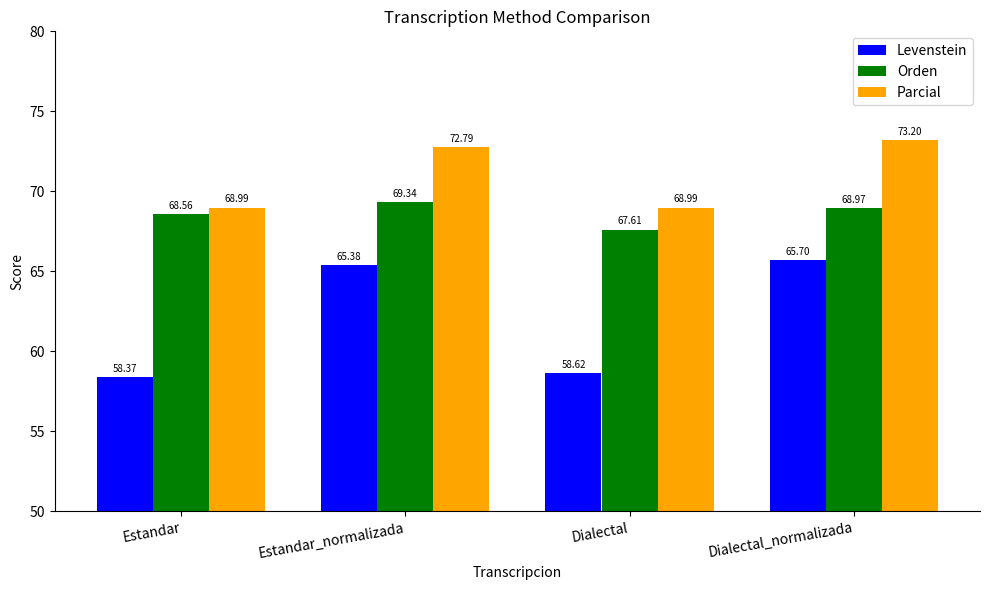

Which series changed the most between Estandar and Dialectal_normalizada?

Levenstein